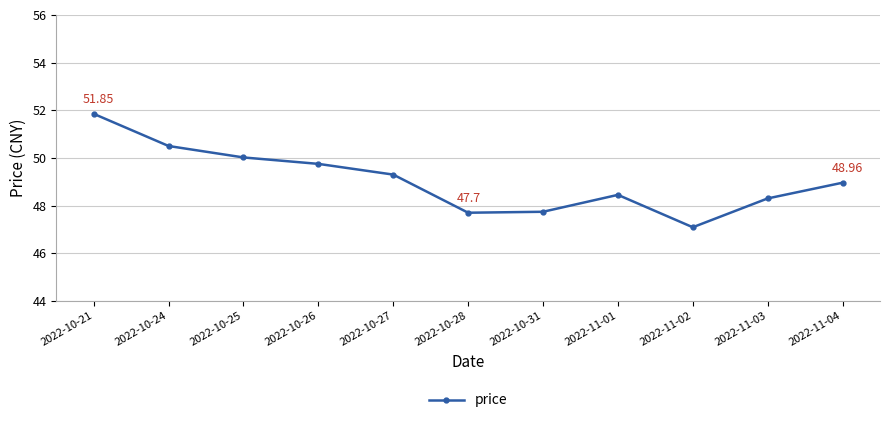

Reading left to right, what are all the values shown in this chart?

51.9	50.5	50.0	49.8	49.3	47.7	47.7	48.5	47.1	48.3	49.0